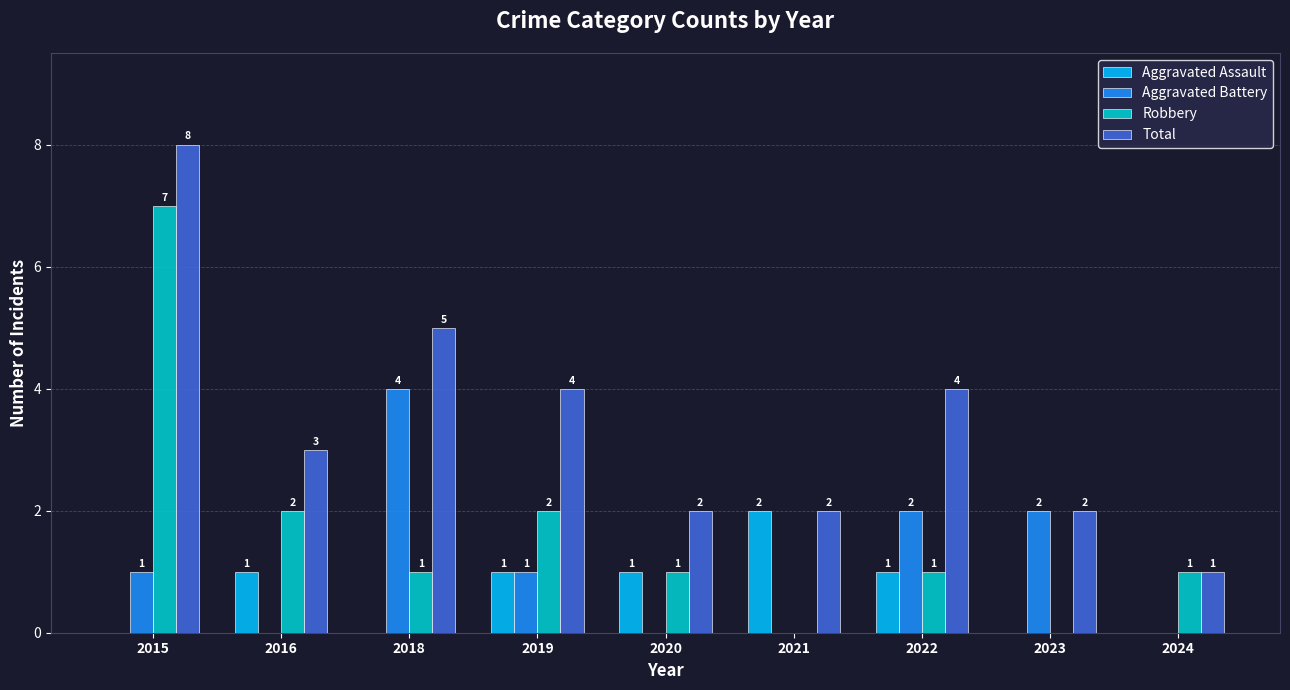

Are the bars horizontal?

No